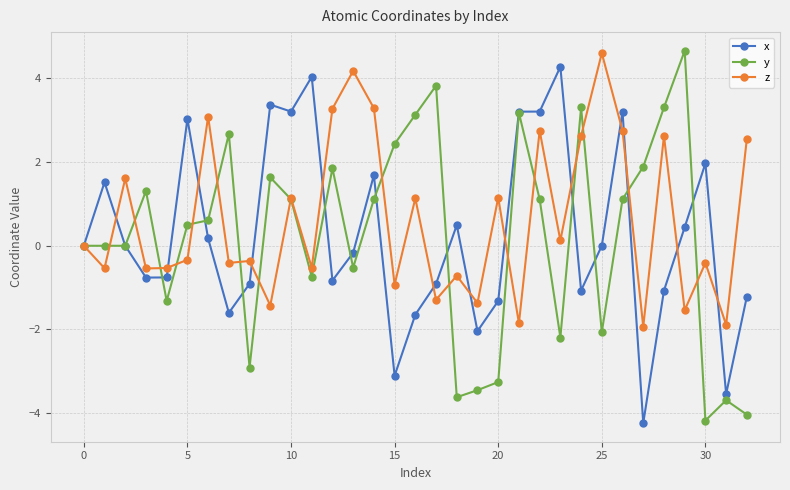

What is the value of the x point at the 30th from the left?

0.4